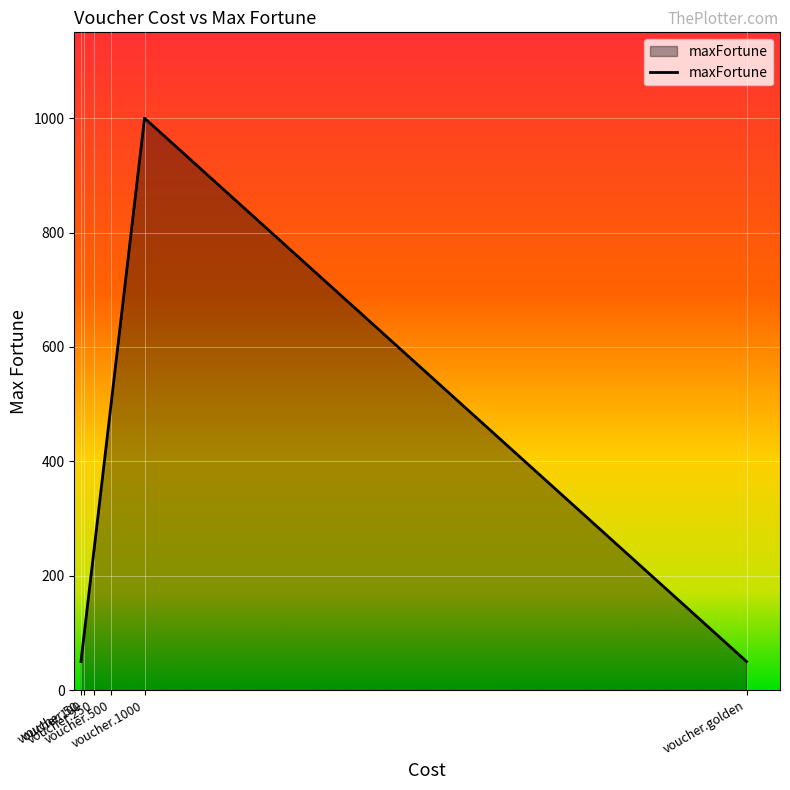

Reading left to right, transcribe all the data shown in this chart.

voucher.50=50	voucher.100=100	voucher.250=250	voucher.500=500	voucher.1000=1000	voucher.golden=50